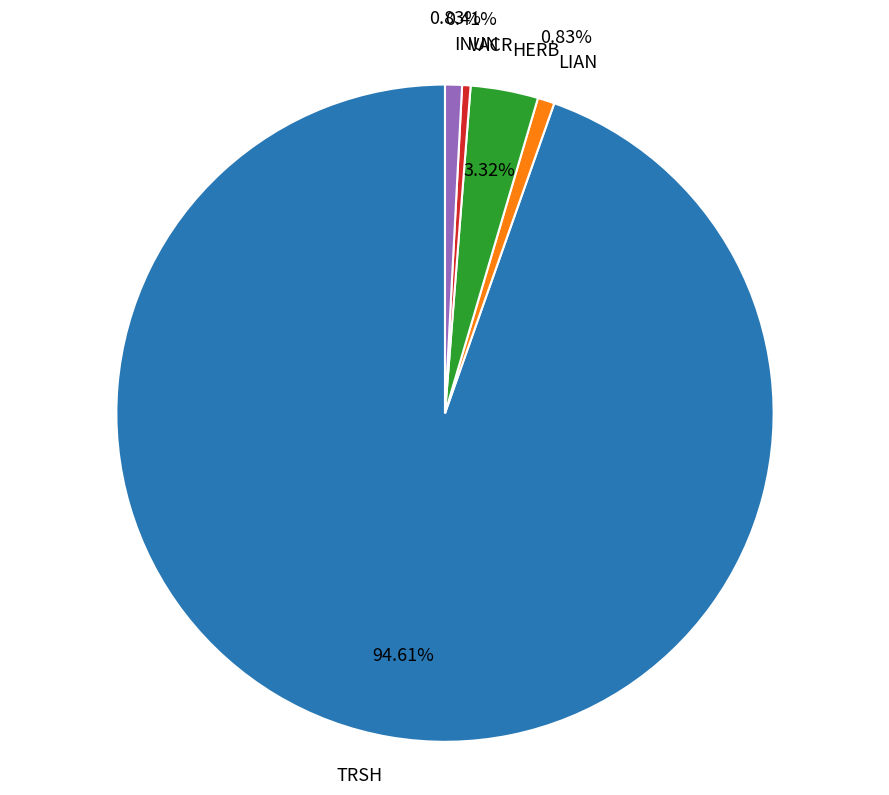

How many segments does this pie chart have?

5